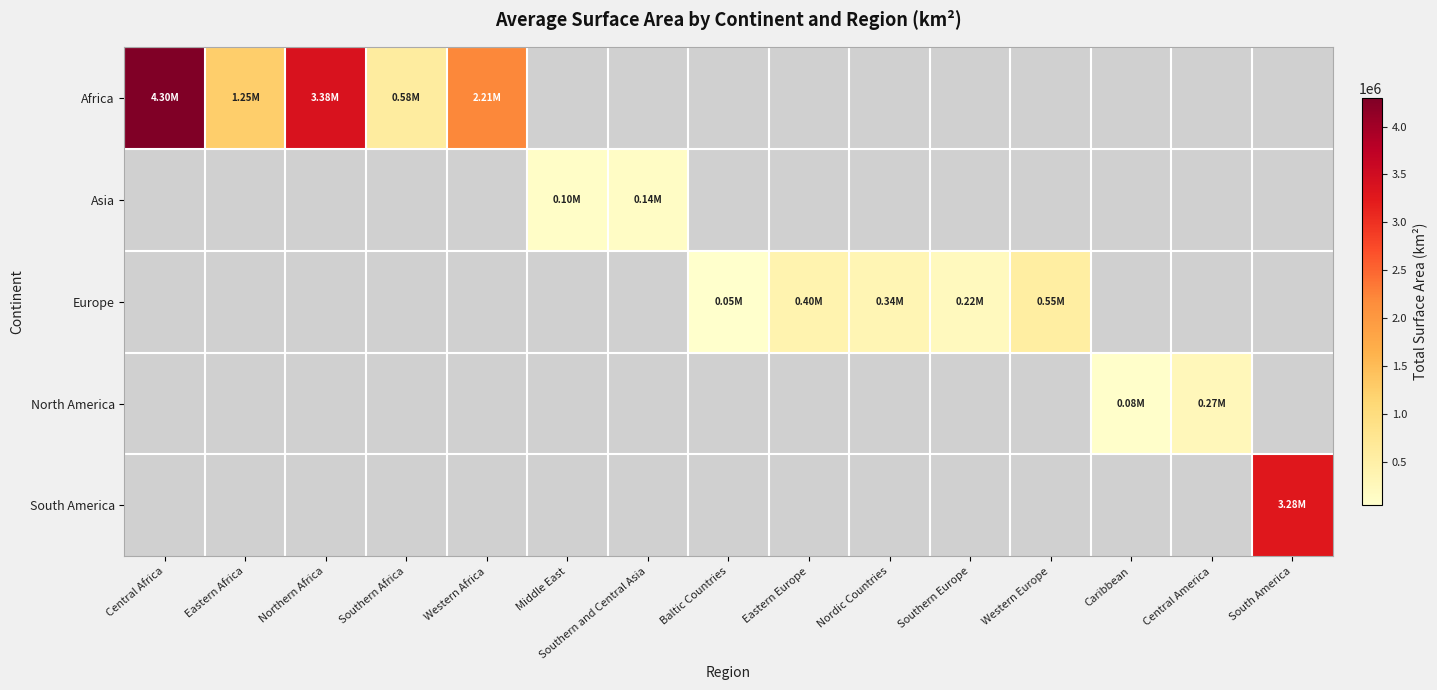

Between Eastern Africa and Western Africa, which series saw the biggest shift?

Africa